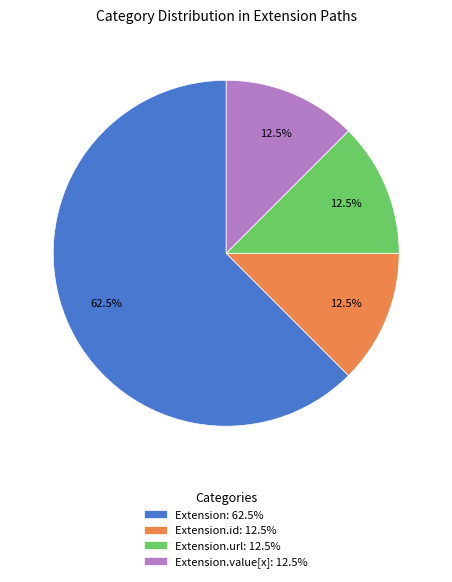

Is there any slice that represents more than half of the pie?

Yes